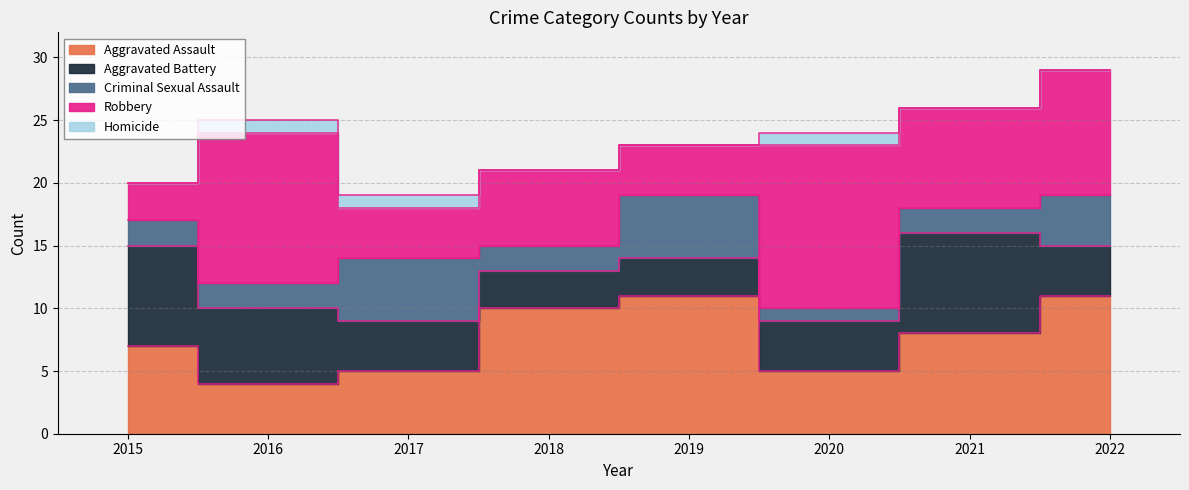

Reading right to left, what are all the values shown in this chart?

Aggravated Assault: 11	8	5	11	10	5	4	7
Aggravated Battery: 4	8	4	3	3	4	6	8
Criminal Sexual Assault: 4	2	1	5	2	5	2	2
Robbery: 10	8	13	4	6	4	12	3
Homicide: 0	0	1	0	0	1	1	0